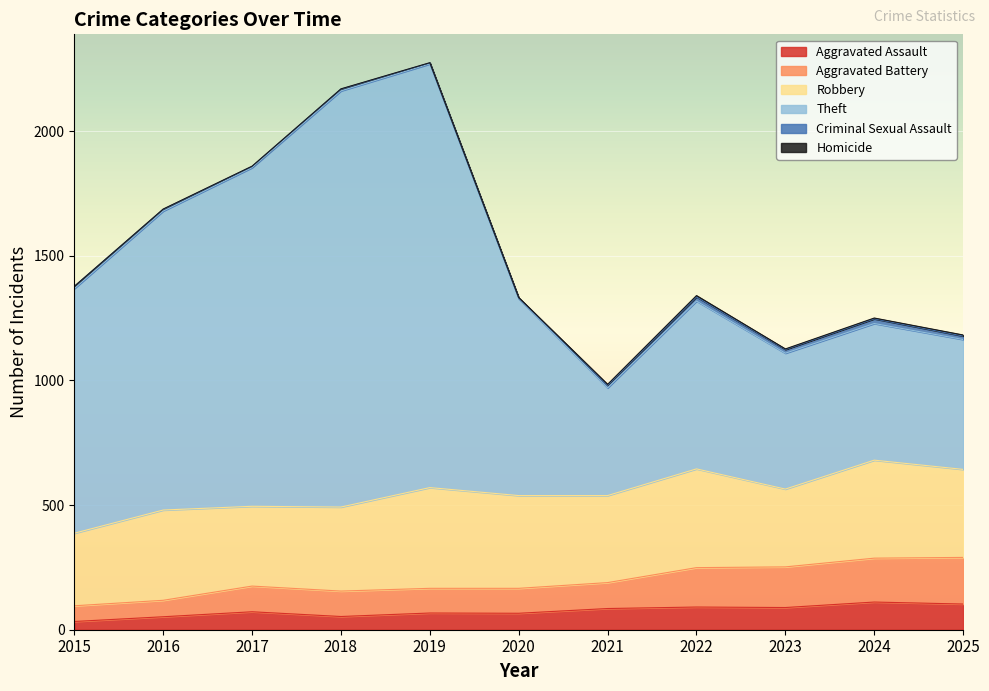

At which category is the sum across all series the highest?

2019